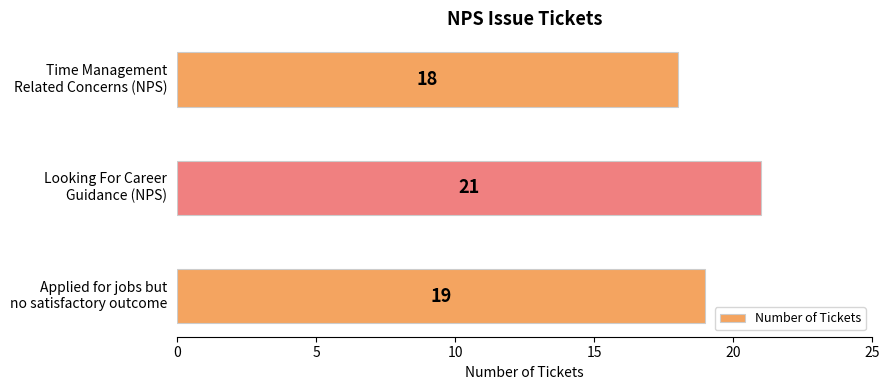

Reading top to bottom, transcribe all the data shown in this chart.

18	21	19